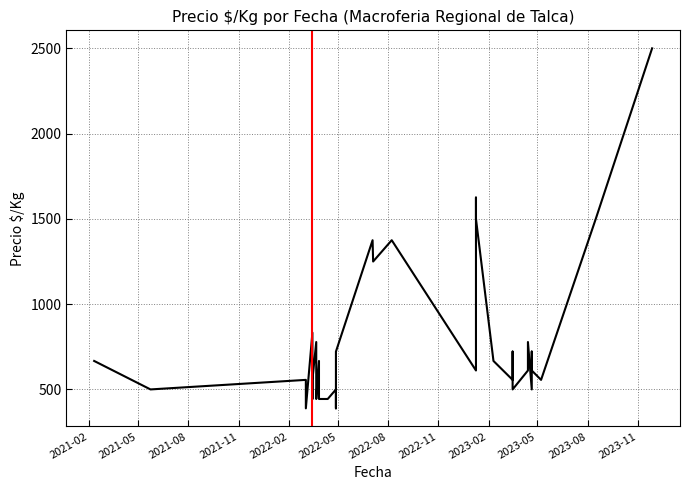

What is the smallest value displayed?

389